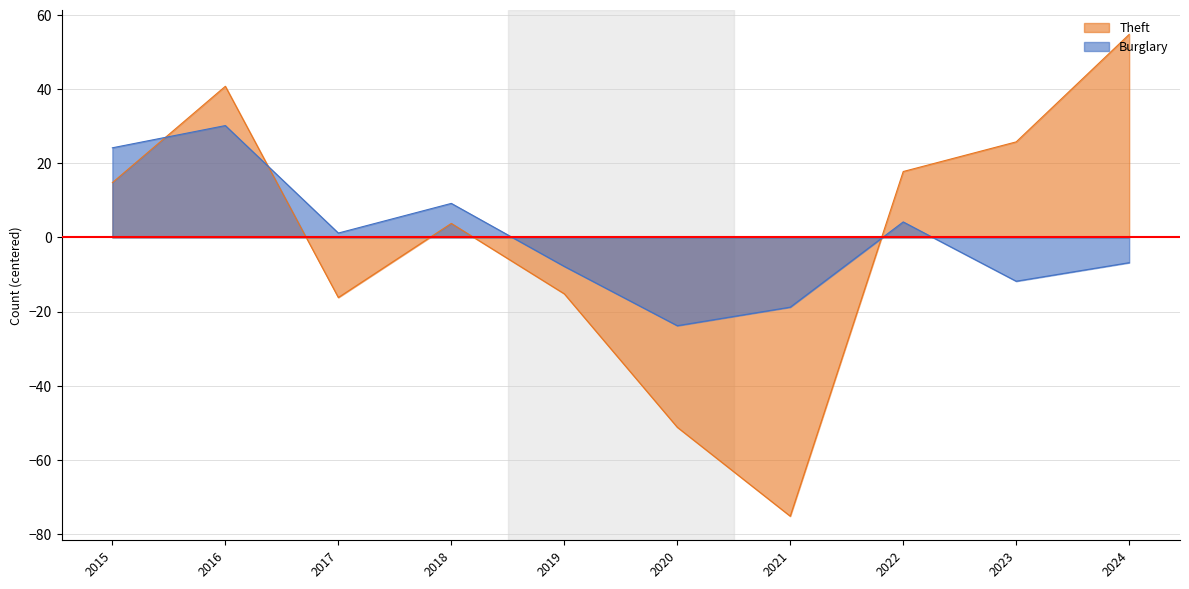

Reading right to left, extract all data points from this chart.

Theft: 2024=54.8	2023=25.8	2022=17.8	2021=-75.2	2020=-51.2	2019=-15.2	2018=3.8	2017=-16.2	2016=40.8	2015=14.8
Burglary: 2024=-6.8	2023=-11.8	2022=4.2	2021=-18.8	2020=-23.8	2019=-7.8	2018=9.2	2017=1.2	2016=30.2	2015=24.2